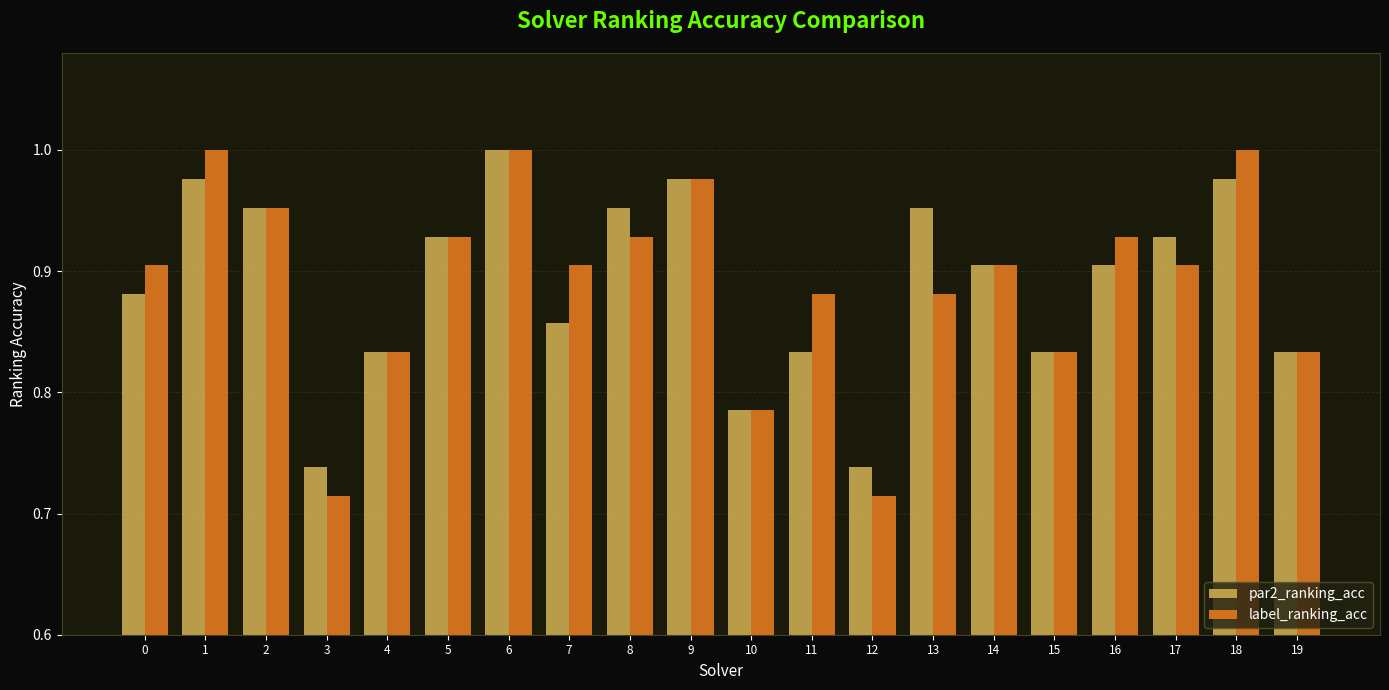

What is the total value across all series at 0?

1.8